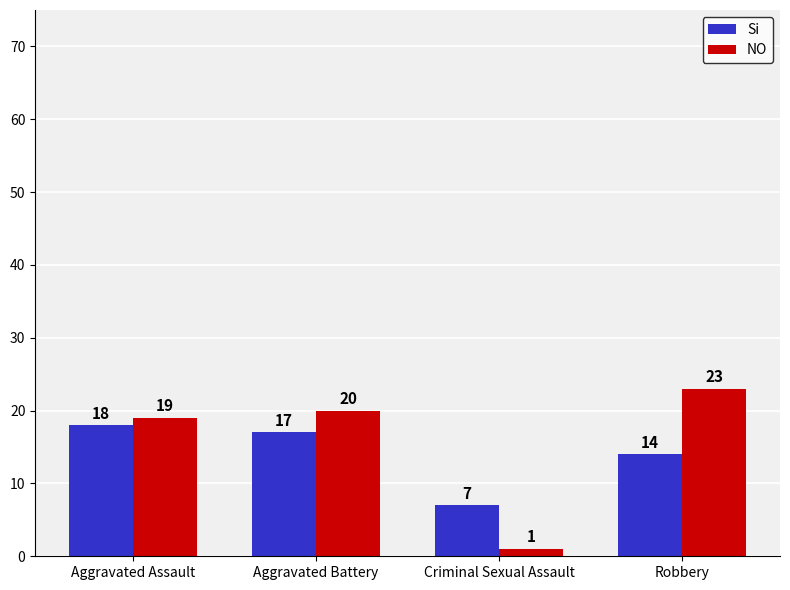

Which series has the widest spread of values?

NO